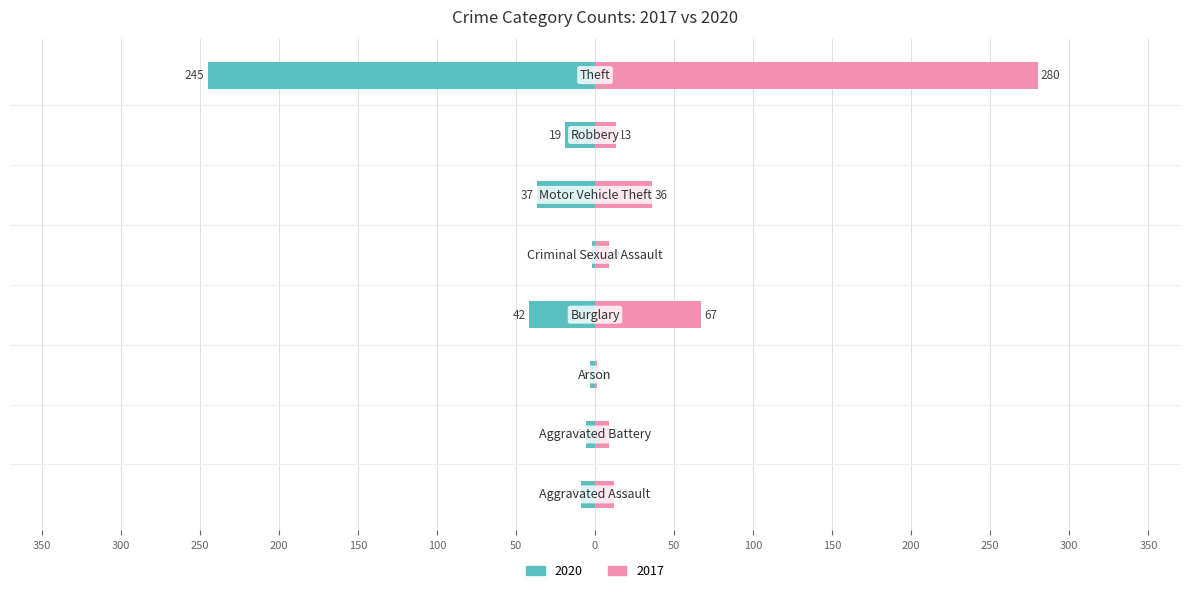

At 100, list the series in order from largest to smallest.

2017, 2020